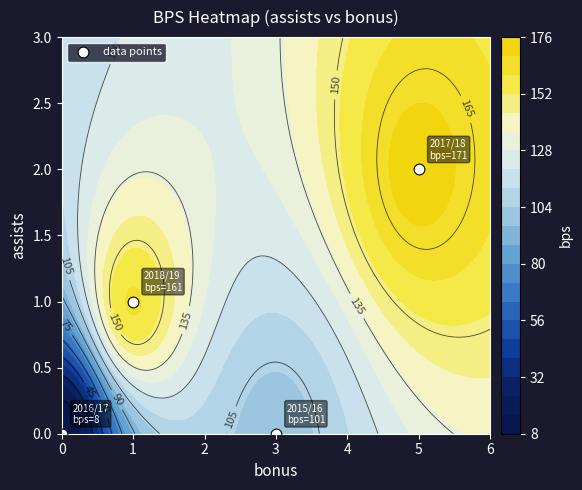

The value at 5 is 2. True or false?

True